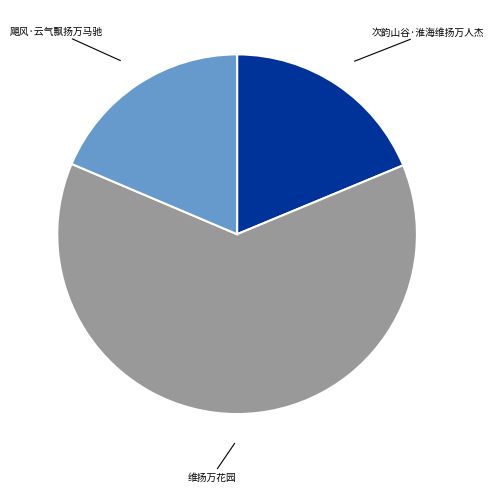

Does any single category account for the majority?

Yes